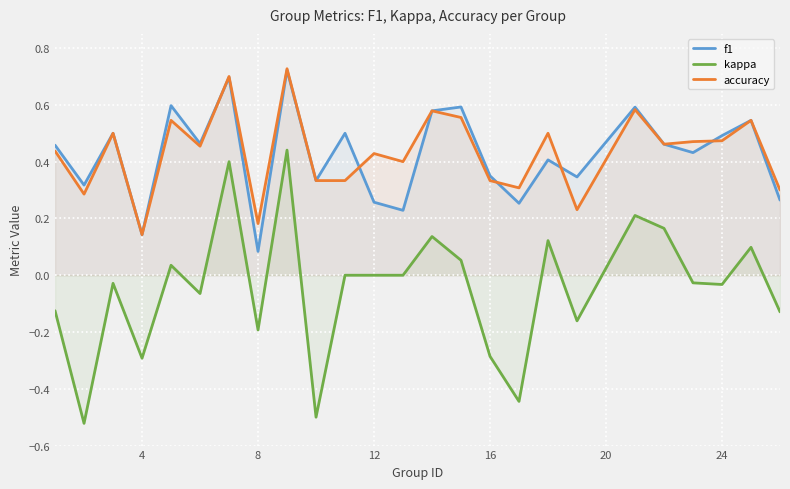

True or false: f1 and kappa intersect in this chart.

False